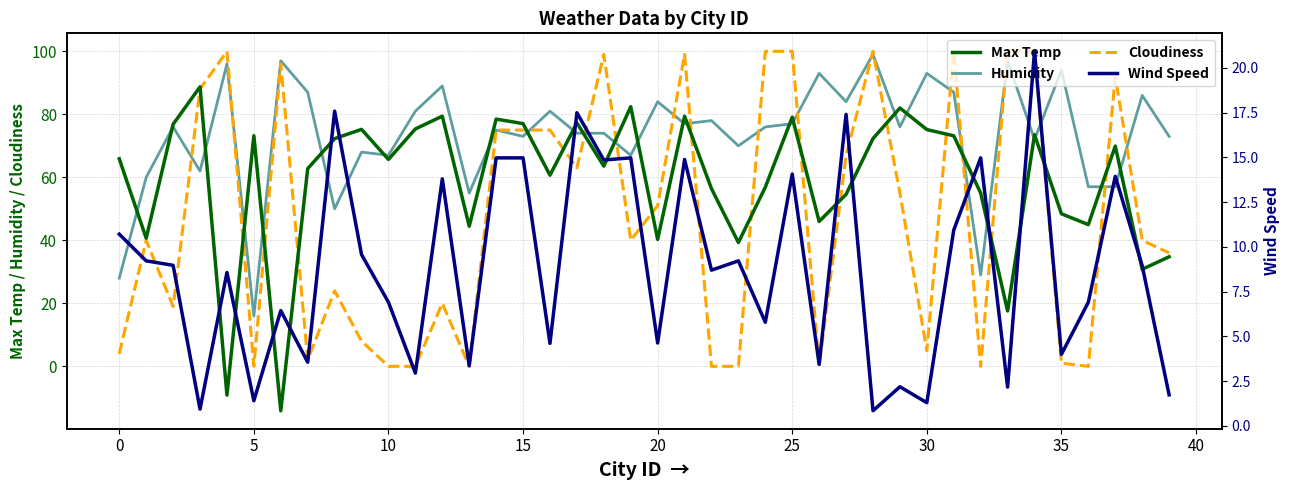

Where is Cloudiness nearest to the value 50?

20